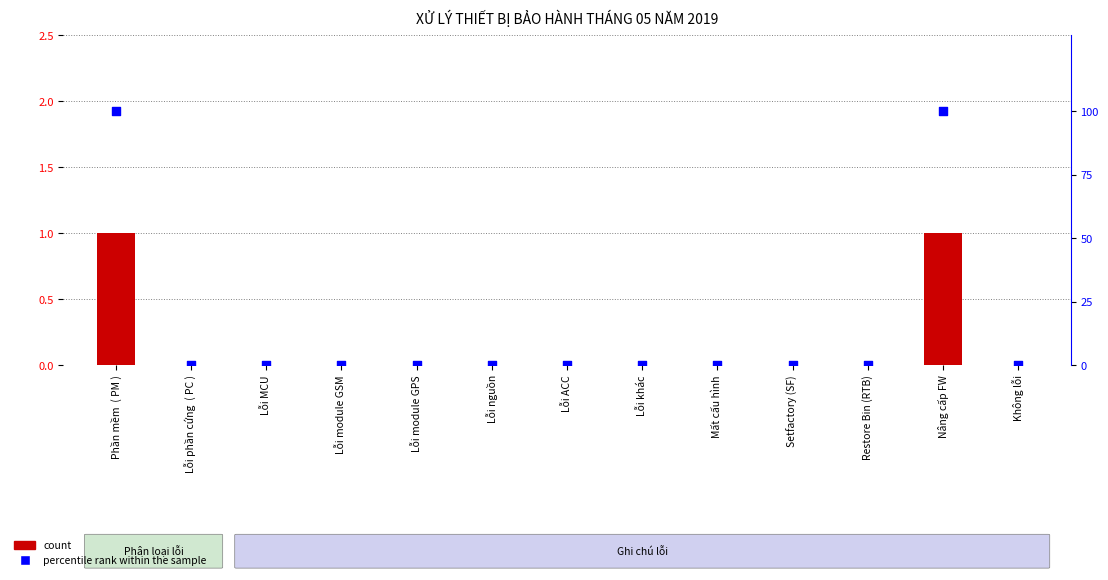

At how many categories does at least one series exceed 26?

2